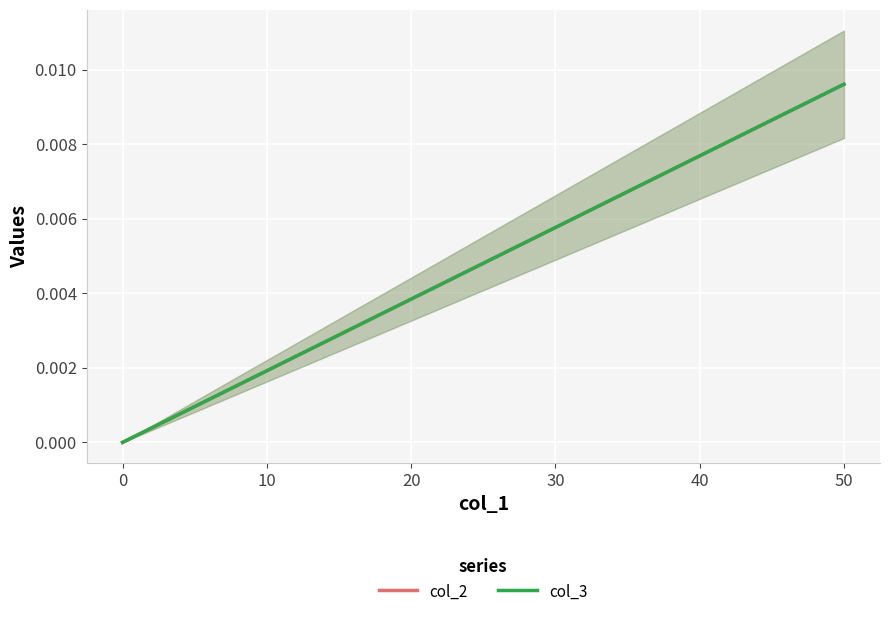

At which label does col_3 reach its peak?

50